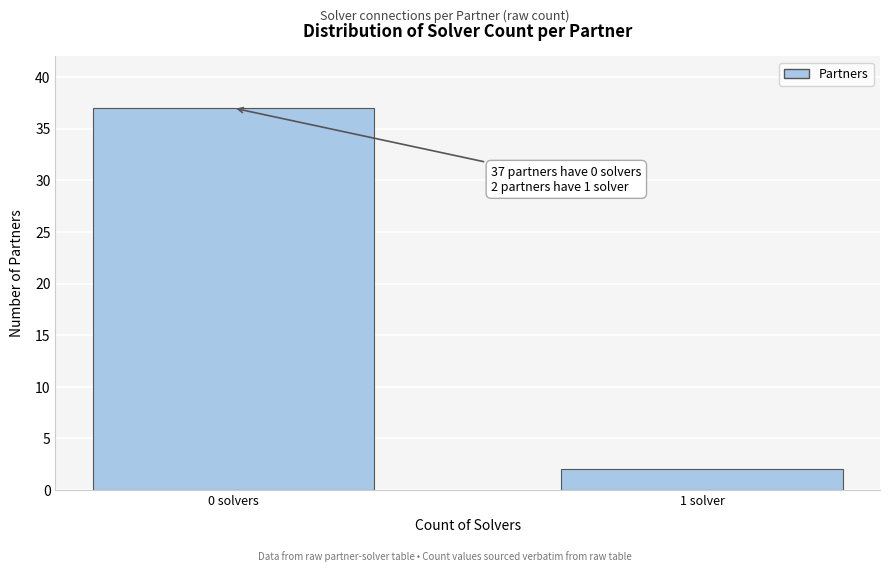

Reading left to right, what are all the values shown in this chart?

37	2